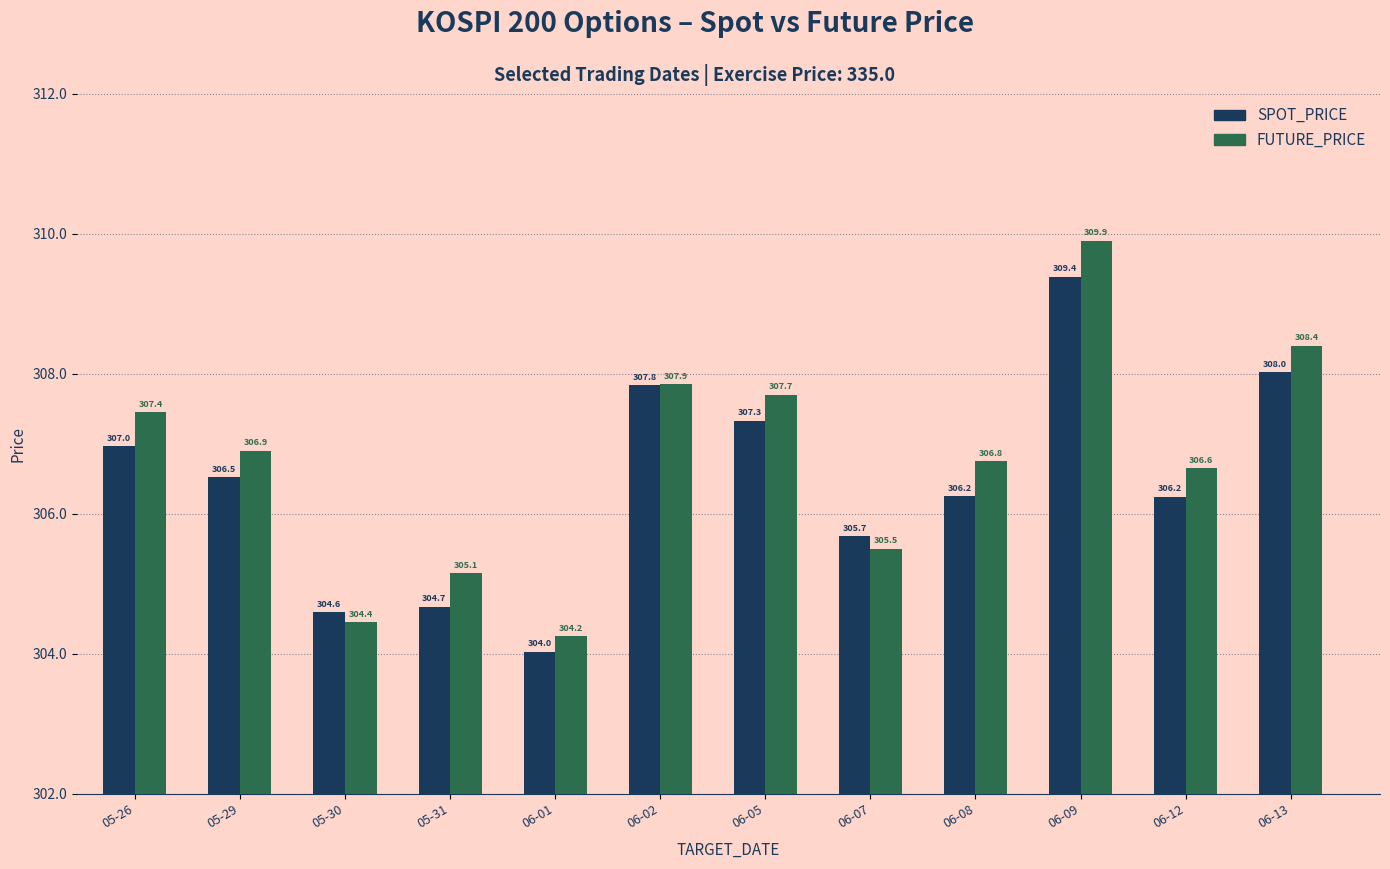

Which series has the largest total across all categories?

FUTURE_PRICE